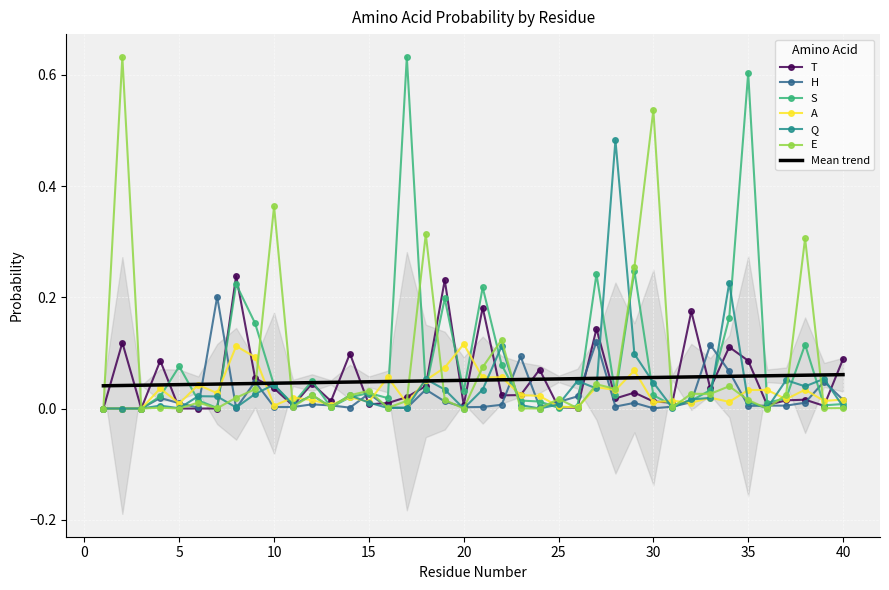

True or false: H and A cross at least once.

True